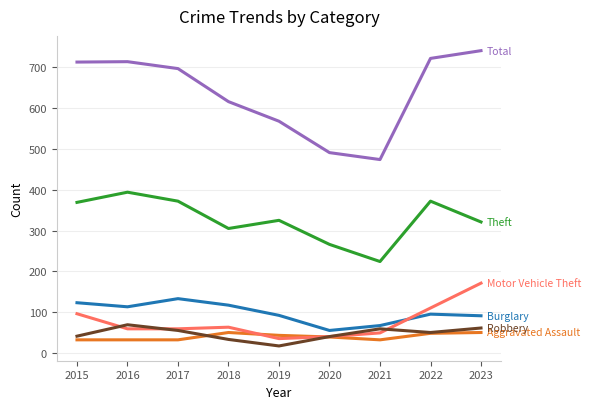

What is the difference between the highest and lowest values at 2015?

681